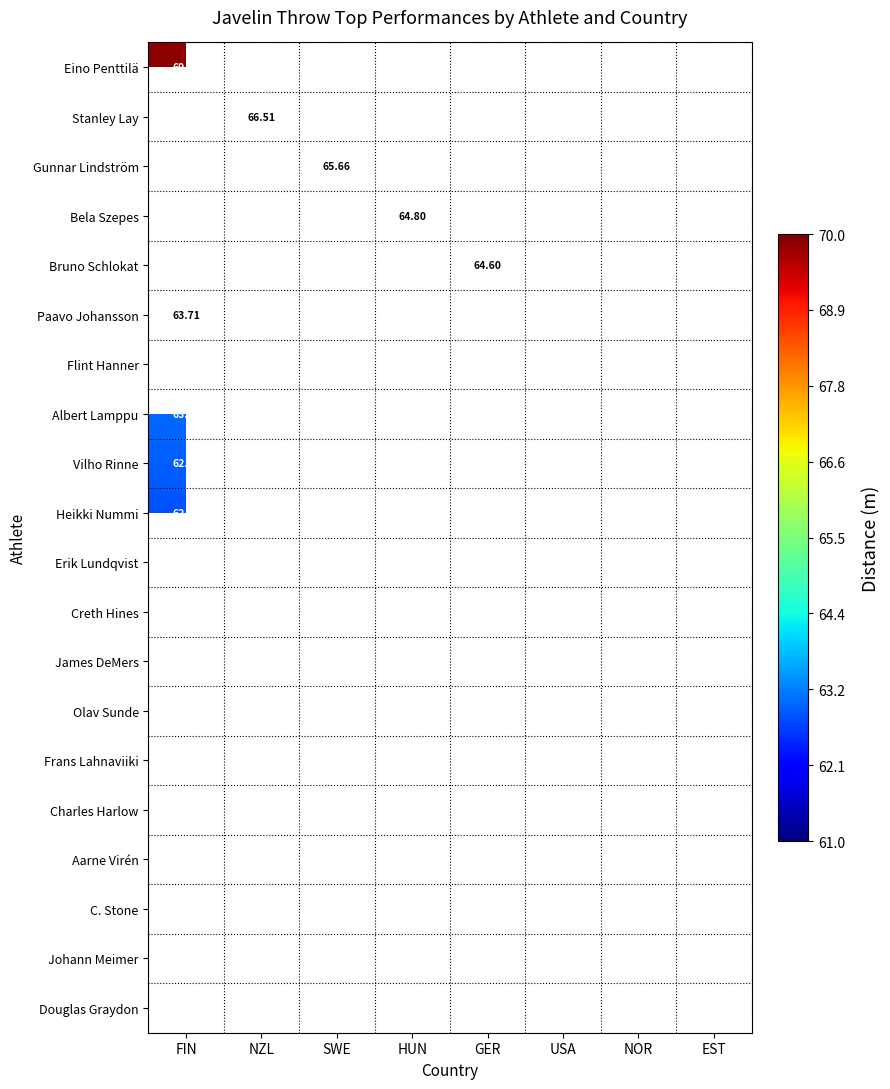

What value does the Vilho Rinne series have at FIN?

63.0